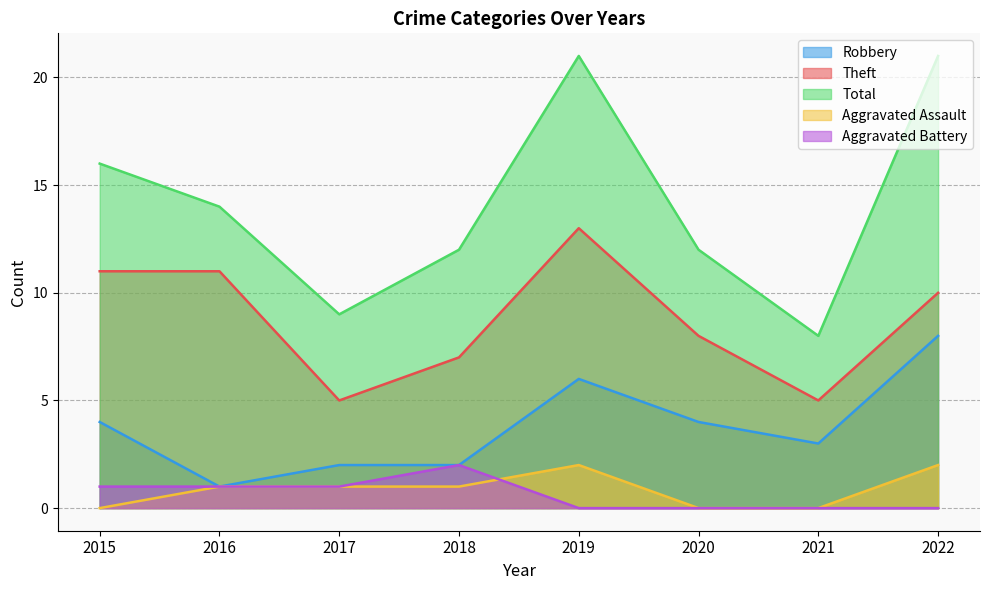

What is the sum of all Aggravated Battery values?

5